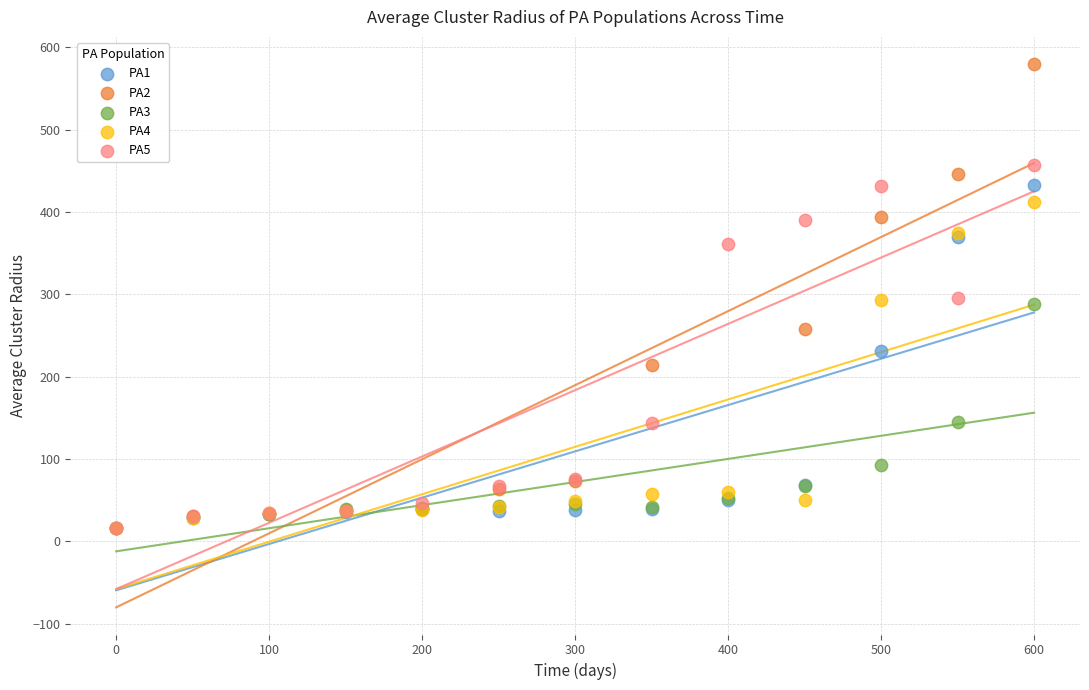

Which series has the widest spread of Y values?

PA2